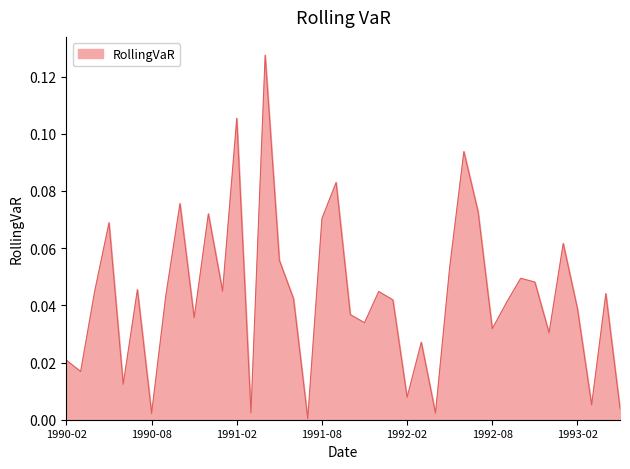

Reading left to right, extract all data points from this chart.

1990-02=0.0	1990-03=0.0	1990-04=0.0	1990-05=0.1	1990-06=0.0	1990-07=0.0	1990-08=0.0	1990-09=0.0	1990-10=0.1	1990-11=0.0	1990-12=0.1	1991-01=0.0	1991-02=0.1	1991-03=0.0	1991-04=0.1	1991-05=0.1	1991-06=0.0	1991-07=0.0	1991-08=0.1	1991-09=0.1	1991-10=0.0	1991-11=0.0	1991-12=0.0	1992-01=0.0	1992-02=0.0	1992-03=0.0	1992-04=0.0	1992-05=0.1	1992-06=0.1	1992-07=0.1	1992-08=0.0	1992-09=0.0	1992-10=0.0	1992-11=0.0	1992-12=0.0	1993-01=0.1	1993-02=0.0	1993-03=0.0	1993-04=0.0	1993-05=0.0